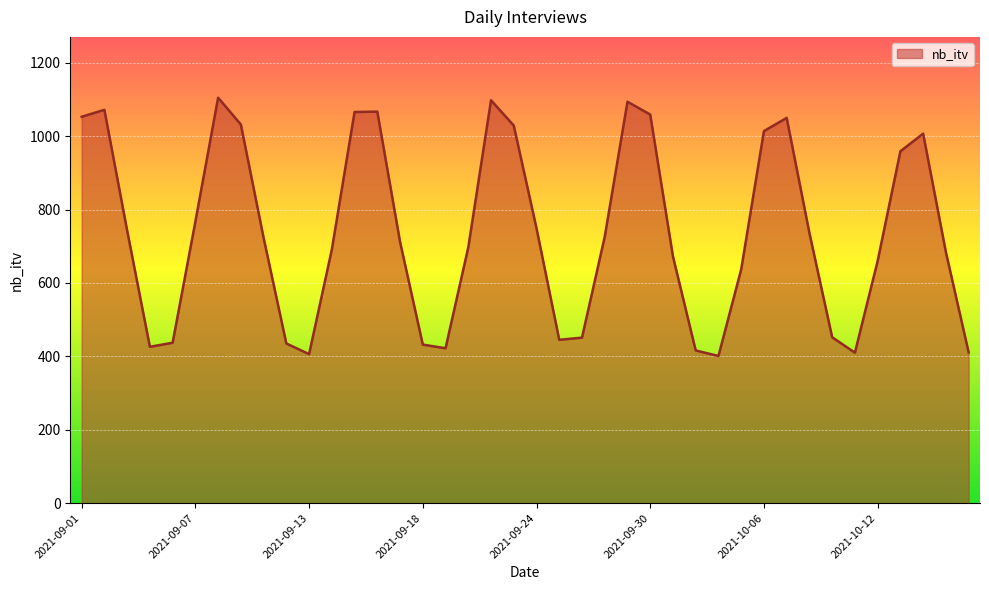

What is the smallest value displayed?

401